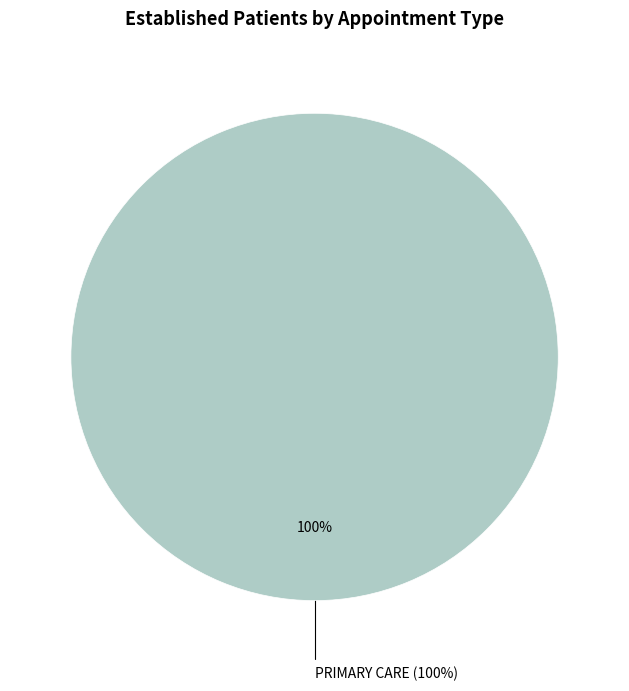

To the nearest percent, what is the combined percentage of MENTAL HEALTH INDIVIDUAL and PRIMARY CARE?

100%